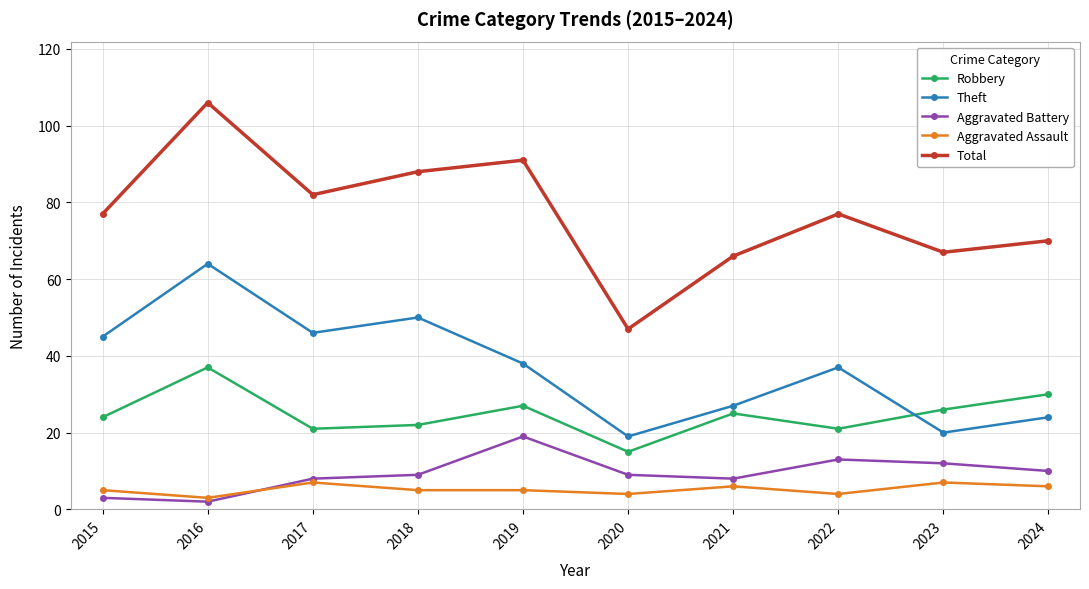

Where is the first local minimum for Aggravated Battery?

2016